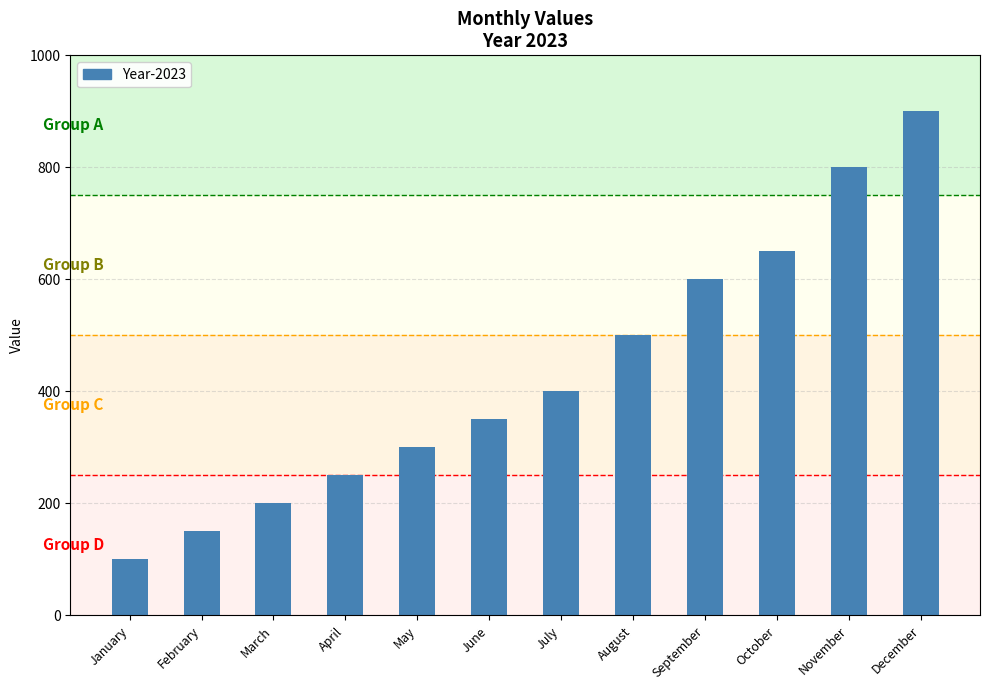

Rank the categories by value from highest to lowest.

December, November, October, September, August, July, June, May, April, March, February, January